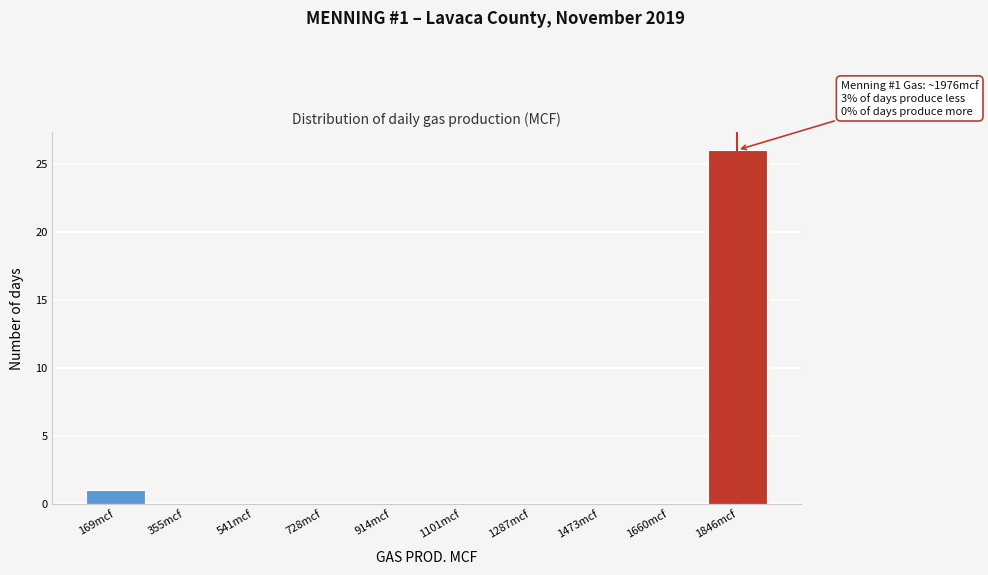

Reading left to right, extract all data points from this chart.

169mcf=1	355mcf=0	541mcf=0	728mcf=0	914mcf=0	1101mcf=0	1287mcf=0	1473mcf=0	1660mcf=0	1846mcf=26